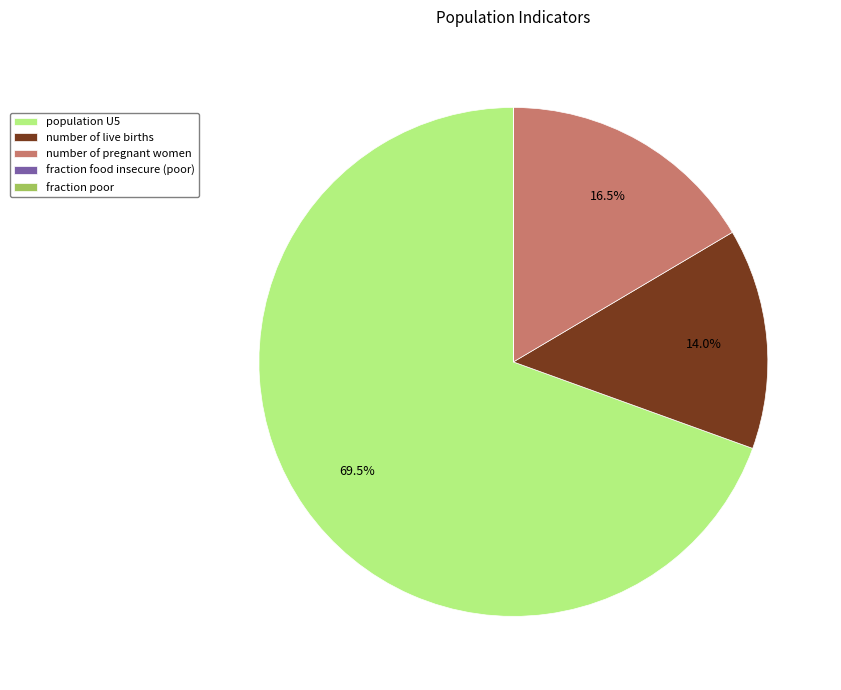

What is the largest slice in the pie chart?

population U5